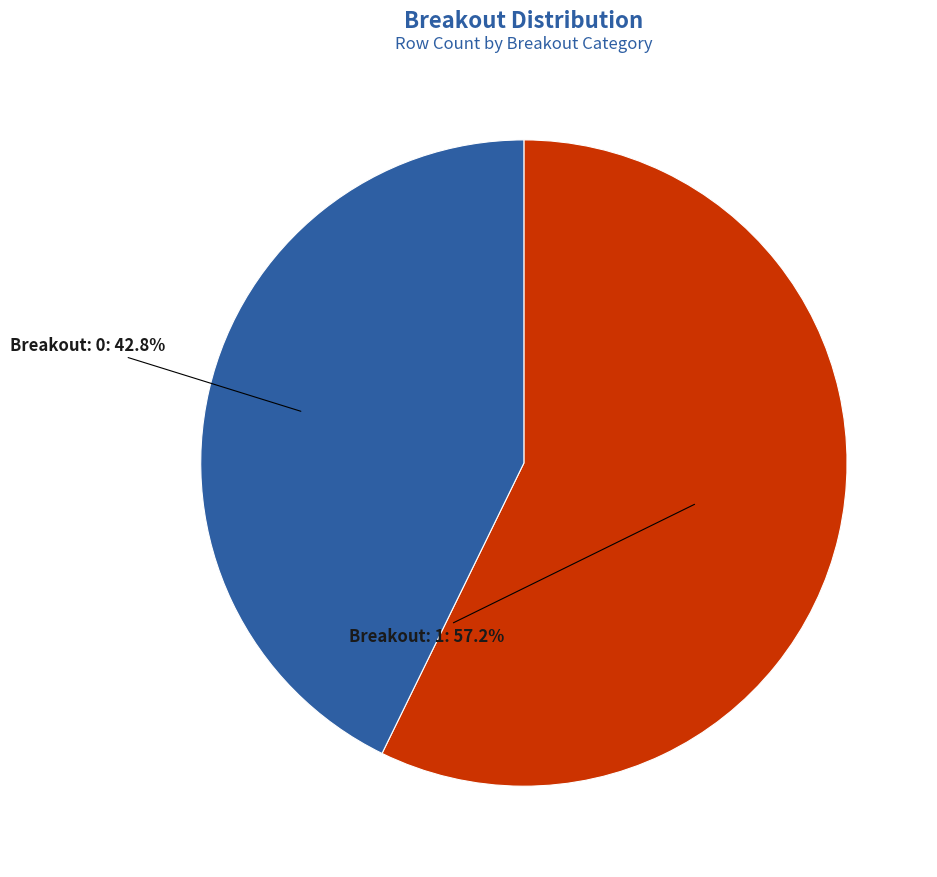

Does any single category account for the majority?

Yes